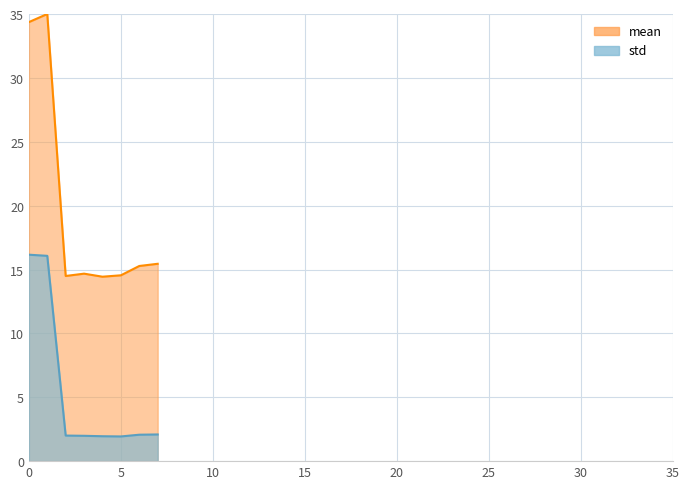

What is the difference between the maximum and minimum values in the mean series?

20.6